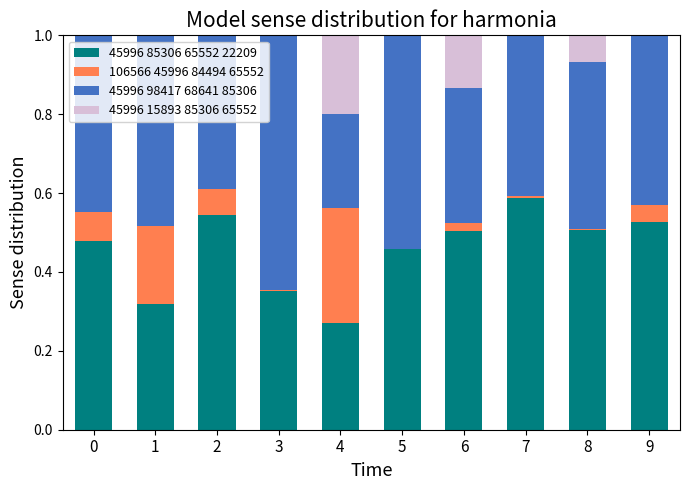

The value of 45996 85306 65552 22209 at 2 is 0.9. True or false?

False